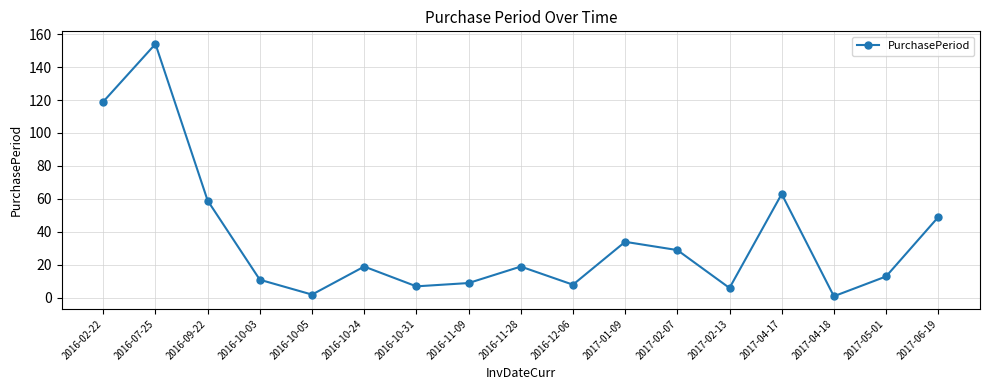

What is the change in value from 2016-10-24 to 2017-01-09?

+15